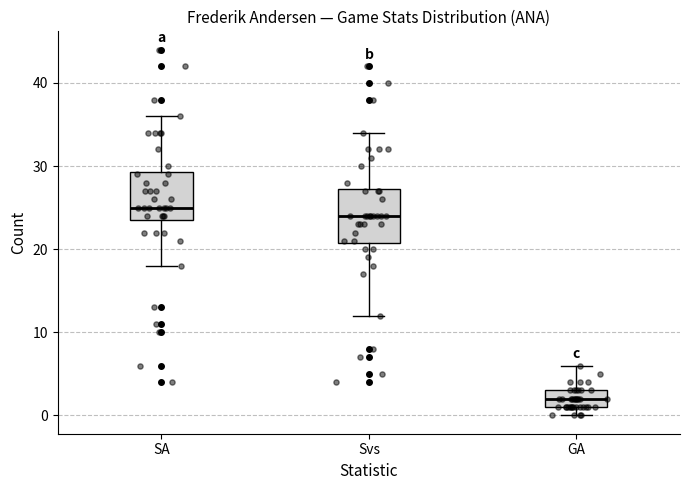

Where does the median line of the box for GA sit on the y-axis? The values are not printed on the chart, so give them approximately, as read against the axis.

2